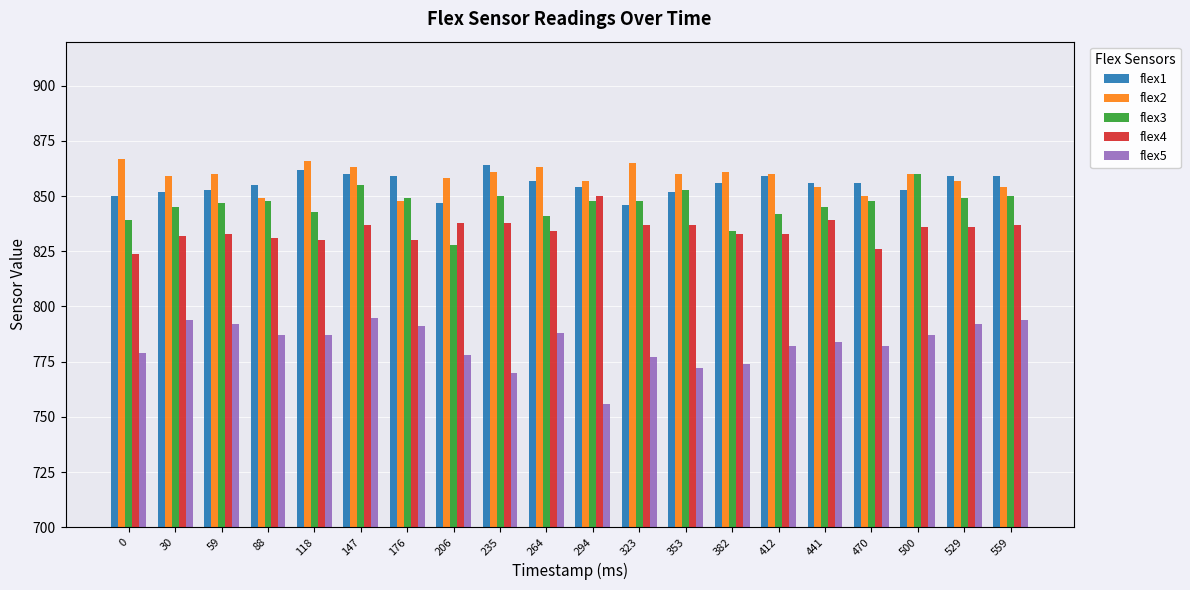

How many series are shown in this chart?

5